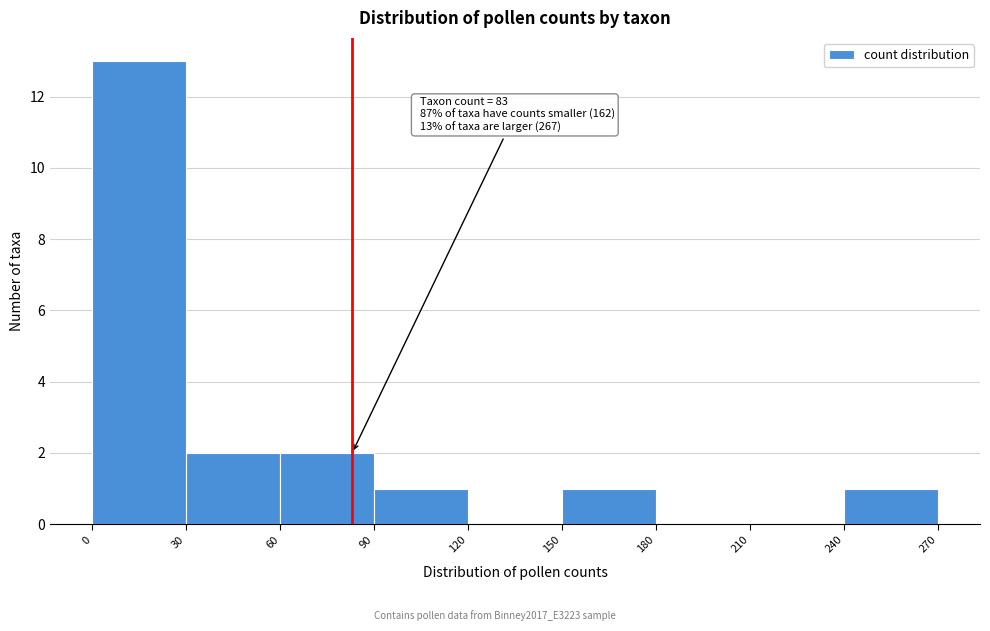

Which range on the x-axis has the tallest bar?

0 to 30